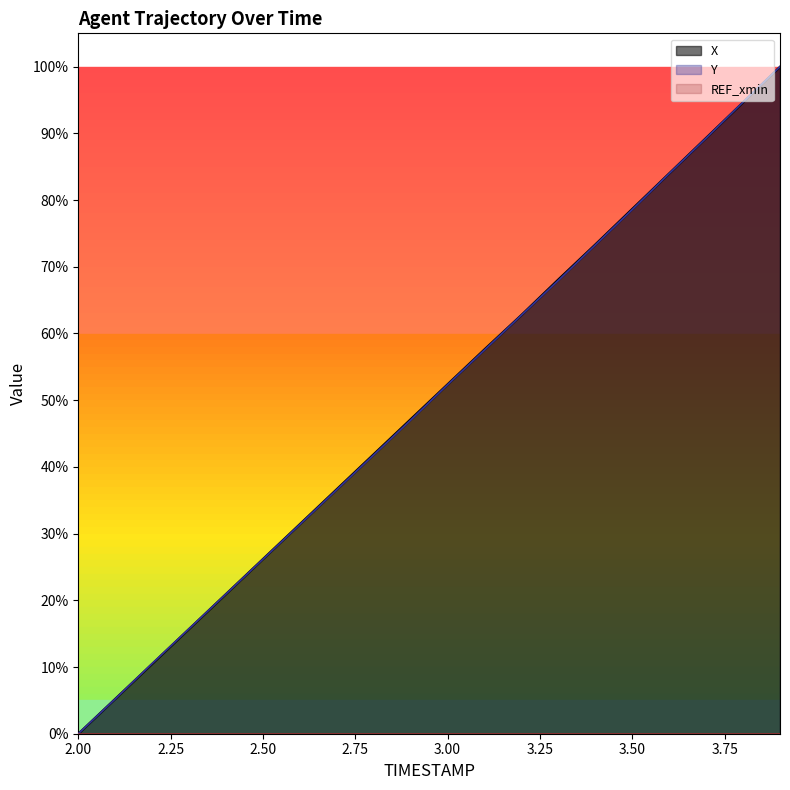

Which series has the largest total across all categories?

X